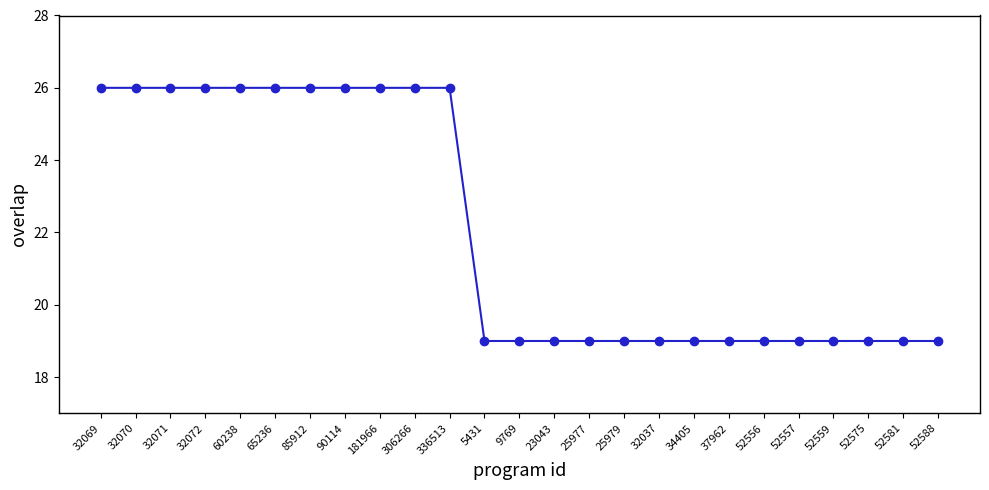

What position from the right is 23043?

12